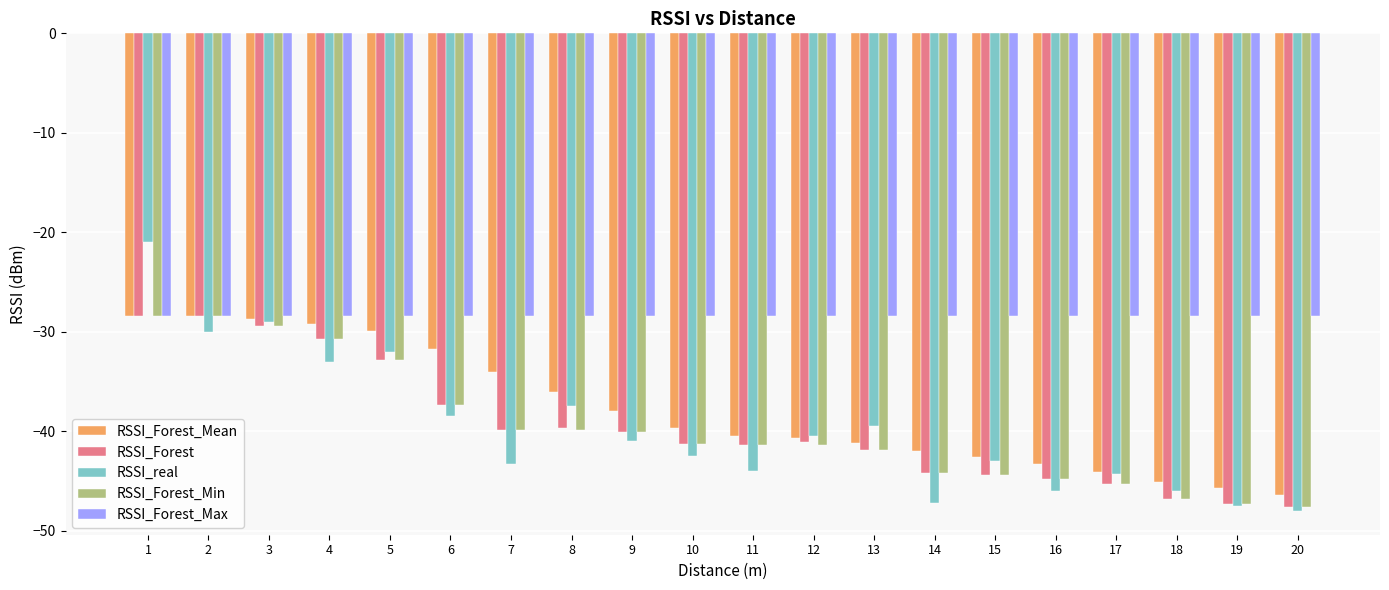

What is the smallest value displayed?

-48.0